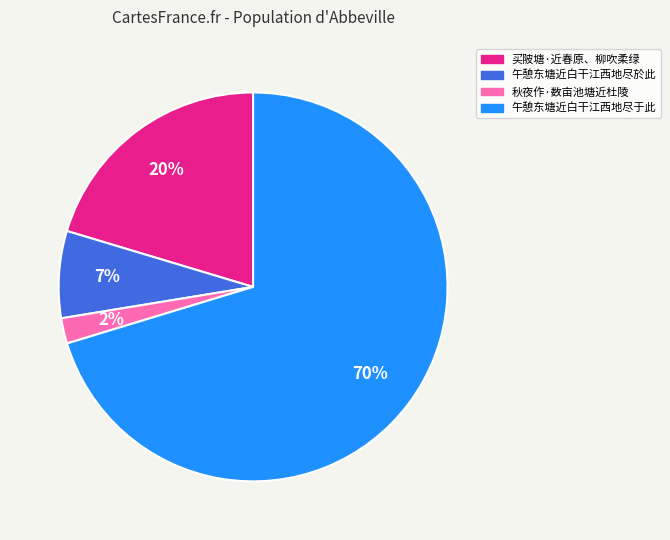

Which slice is the largest?

午憩东塘近白干江西地尽于此